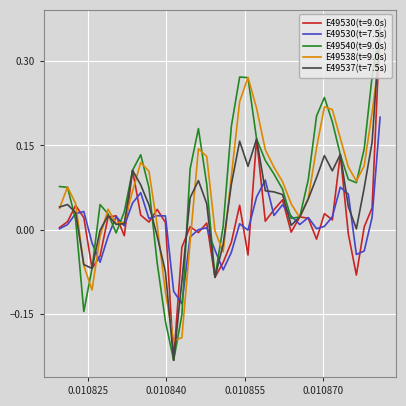

What are all the series names shown in the legend?

E49530(t=9.0s), E49530(t=7.5s), E49540(t=9.0s), E49538(t=9.0s), E49537(t=7.5s)